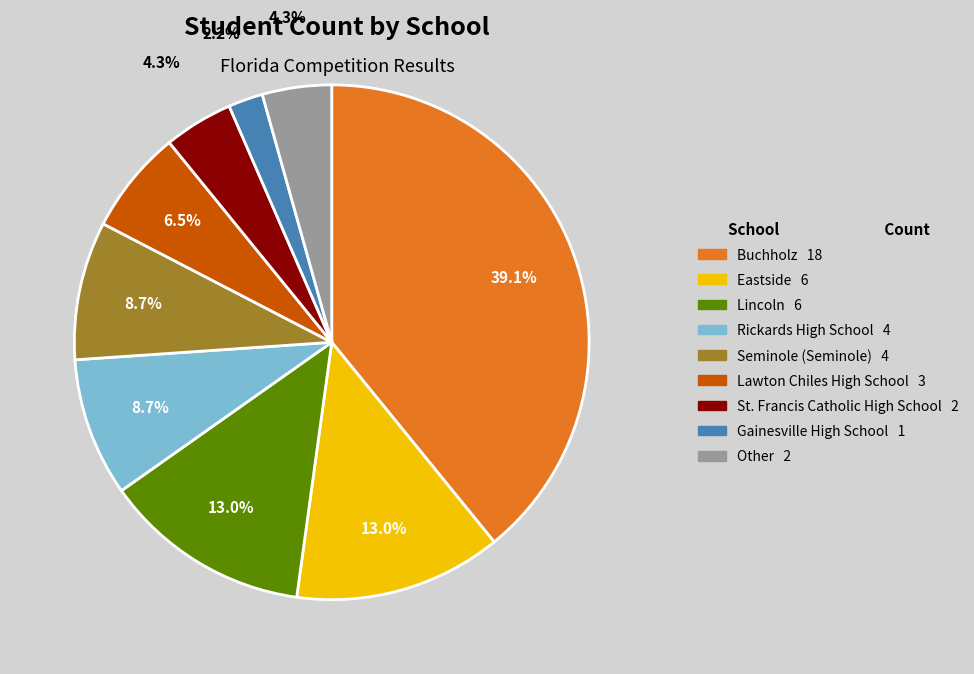

What percentage is the St. Francis Catholic High School slice, to the nearest percent?

4%